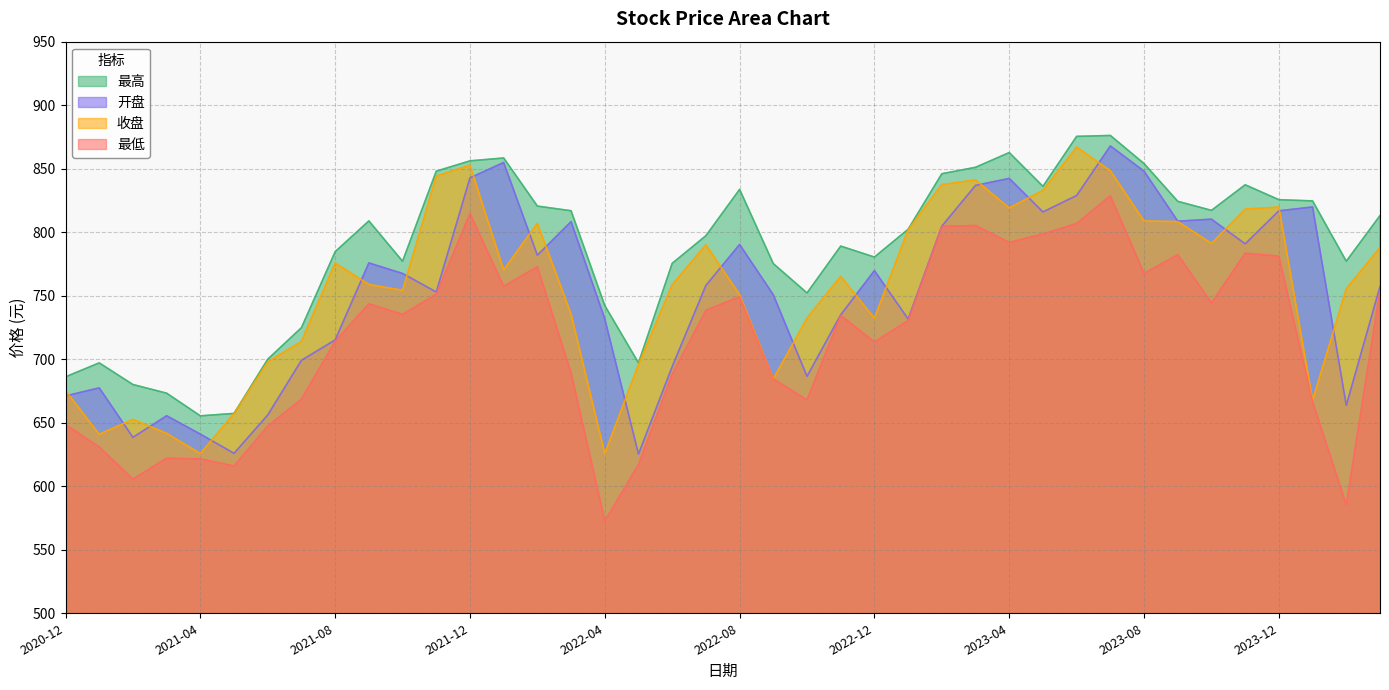

Reading left to right, transcribe all the data shown in this chart.

开盘: 2020-12=671.1	2021-01=677.5	2021-02=638.5	2021-03=655.5	2021-04=641.0	2021-05=625.9	2021-06=656.1	2021-07=699.2	2021-08=715.2	2021-09=775.8	2021-10=767.5	2021-11=752.9	2021-12=842.8	2022-01=854.9	2022-02=781.9	2022-03=808.4	2022-04=731.8	2022-05=625.3	2022-06=694.2	2022-07=758.1	2022-08=790.4	2022-09=750.7	2022-10=686.5	2022-11=735.0	2022-12=769.8	2023-01=731.6	2023-02=804.8	2023-03=836.9	2023-04=842.4	2023-05=816.0	2023-06=828.9	2023-07=867.9	2023-08=848.0	2023-09=808.7	2023-10=810.2	2023-11=790.8	2023-12=816.8	2024-01=819.9	2024-02=663.7	2024-03=757.2
收盘: 2020-12=675.4	2021-01=640.9	2021-02=652.7	2021-03=641.6	2021-04=625.8	2021-05=657.3	2021-06=697.9	2021-07=714.0	2021-08=775.8	2021-09=758.9	2021-10=754.3	2021-11=844.2	2021-12=852.8	2022-01=770.4	2022-02=807.0	2022-03=735.5	2022-04=625.8	2022-05=695.9	2022-06=758.7	2022-07=790.1	2022-08=750.9	2022-09=684.5	2022-10=732.4	2022-11=765.3	2022-12=732.3	2023-01=802.1	2023-02=837.5	2023-03=841.2	2023-04=819.1	2023-05=833.0	2023-06=867.0	2023-07=848.4	2023-08=808.8	2023-09=808.3	2023-10=791.2	2023-11=818.2	2023-12=819.8	2024-01=667.8	2024-02=755.5	2024-03=788.0
最高: 2020-12=686.1	2021-01=697.1	2021-02=680.1	2021-03=673.3	2021-04=655.4	2021-05=657.3	2021-06=700.0	2021-07=724.8	2021-08=784.6	2021-09=808.9	2021-10=777.1	2021-11=848.0	2021-12=856.2	2022-01=858.4	2022-02=820.5	2022-03=816.9	2022-04=742.2	2022-05=697.1	2022-06=775.5	2022-07=797.2	2022-08=833.7	2022-09=775.3	2022-10=752.2	2022-11=789.1	2022-12=780.4	2023-01=802.3	2023-02=846.0	2023-03=851.1	2023-04=862.7	2023-05=836.1	2023-06=875.4	2023-07=876.1	2023-08=854.0	2023-09=824.3	2023-10=817.2	2023-11=837.3	2023-12=825.6	2024-01=824.6	2024-02=777.1	2024-03=813.1
最低: 2020-12=648.5	2021-01=630.9	2021-02=605.6	2021-03=622.0	2021-04=621.5	2021-05=615.9	2021-06=647.3	2021-07=668.6	2021-08=714.1	2021-09=743.6	2021-10=735.3	2021-11=751.2	2021-12=814.7	2022-01=757.4	2022-02=772.8	2022-03=689.2	2022-04=572.6	2022-05=617.0	2022-06=688.2	2022-07=738.5	2022-08=749.2	2022-09=684.5	2022-10=668.0	2022-11=734.5	2022-12=713.6	2023-01=730.5	2023-02=804.6	2023-03=805.3	2023-04=792.0	2023-05=798.6	2023-06=806.8	2023-07=828.7	2023-08=767.6	2023-09=782.2	2023-10=744.4	2023-11=783.5	2023-12=781.2	2024-01=666.5	2024-02=585.5	2024-03=754.2